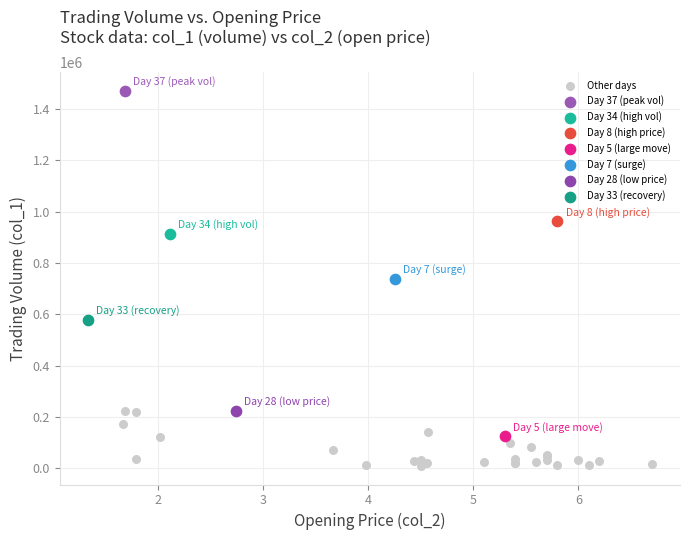

What are all the series names shown in the legend?

Other days, Day 37 (peak vol), Day 34 (high vol), Day 8 (high price), Day 5 (large move), Day 7 (surge), Day 28 (low price), Day 33 (recovery)